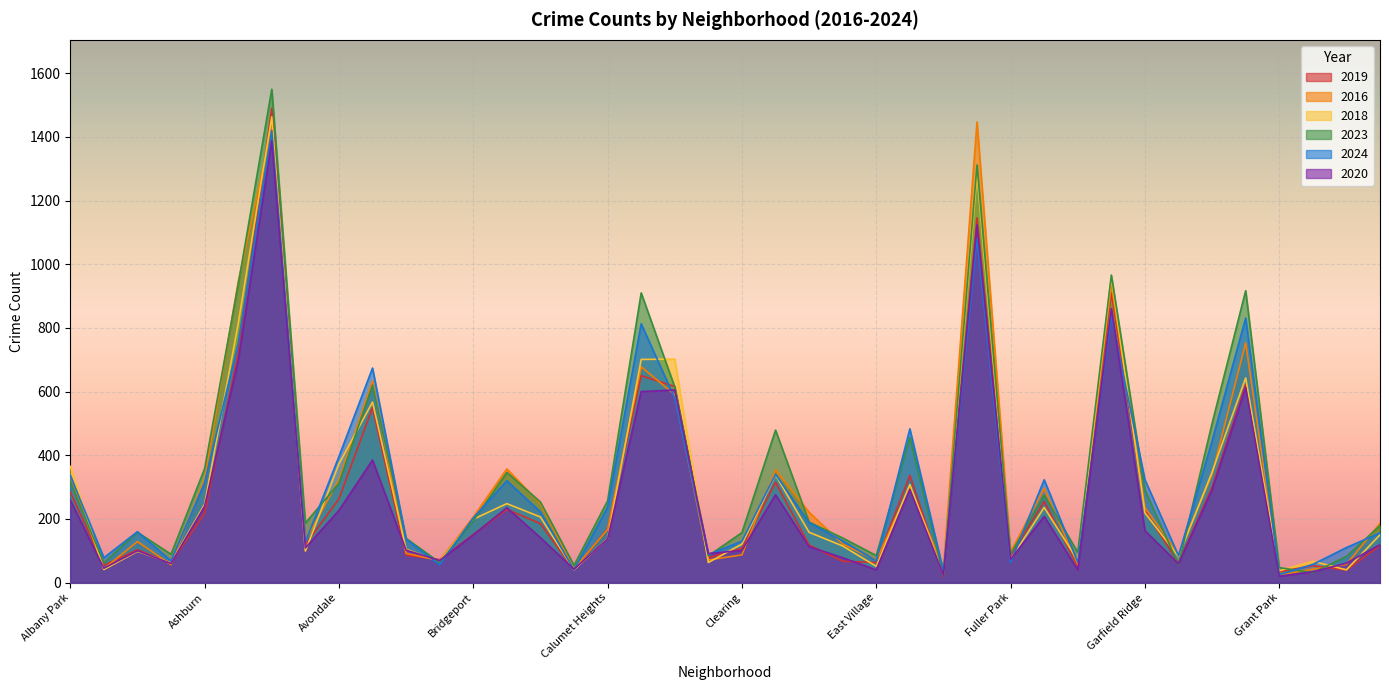

What is the difference between the maximum and minimum values in the 2023 series?

1527